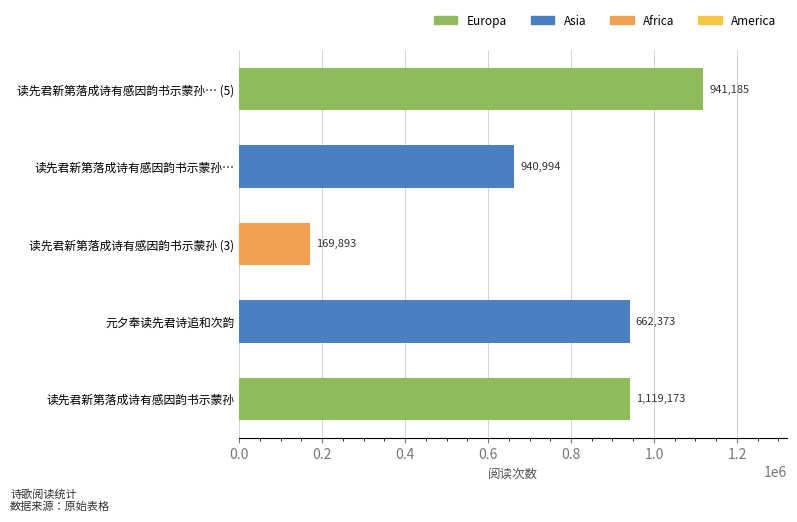

How many bars are there in total?

5